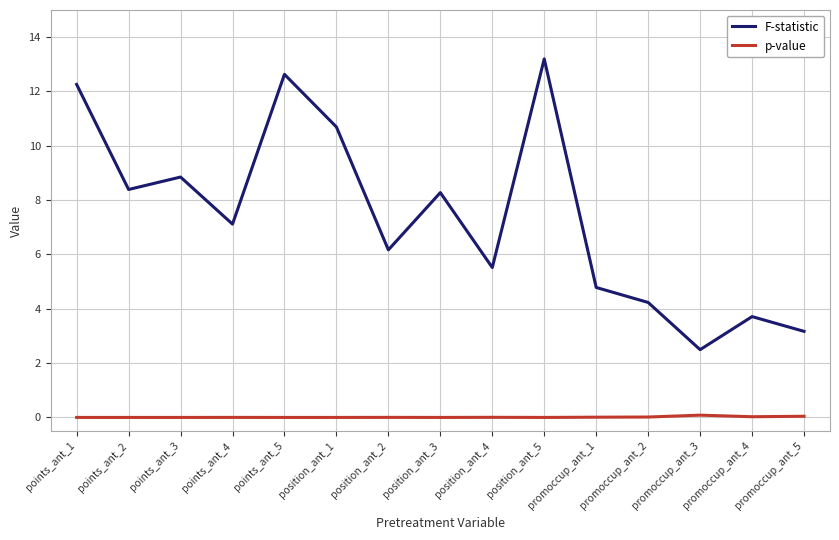

What position from the left is position_ant_1?

6